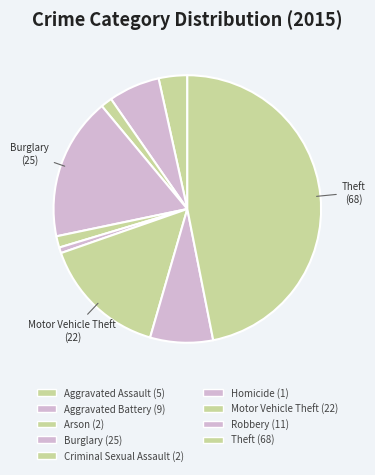

How many slices are in this pie chart?

9